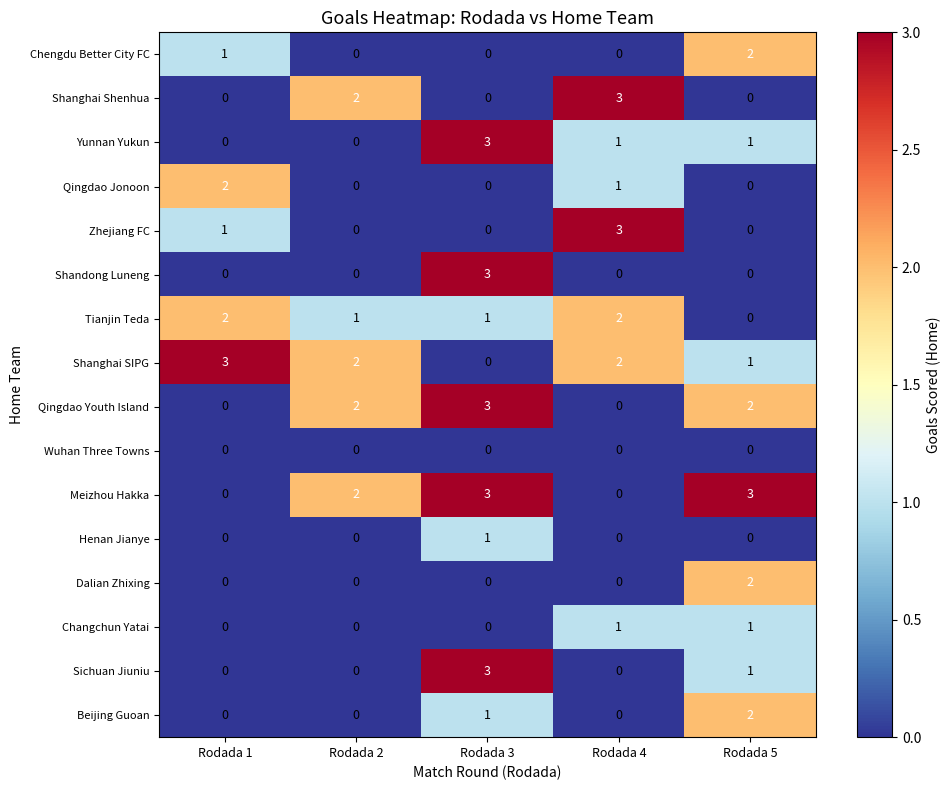

Between Rodada 1 and Rodada 5, which series saw the biggest shift?

Meizhou Hakka